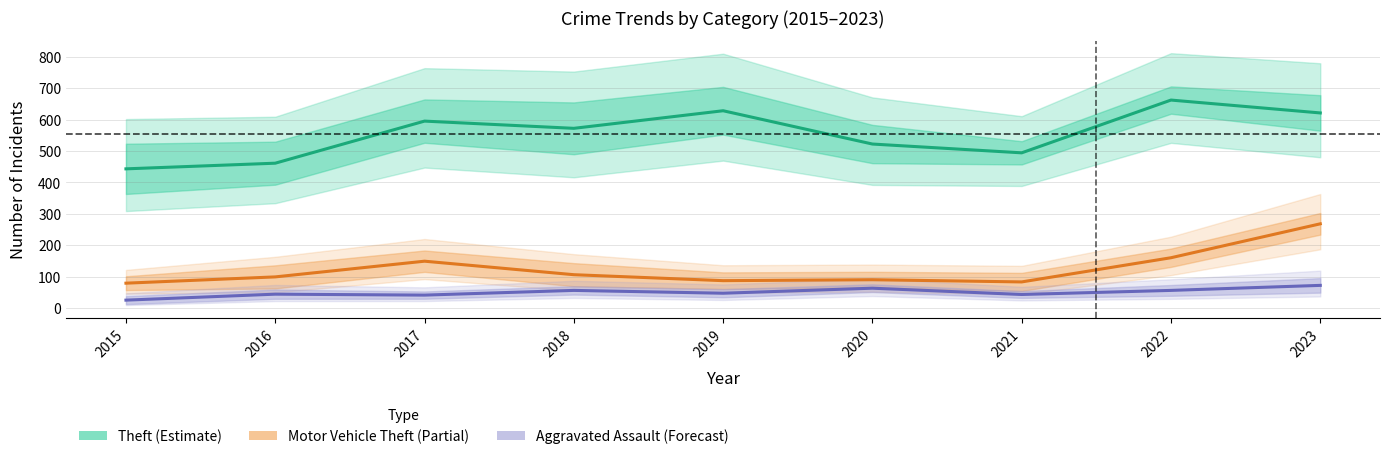

At how many categories does at least one series exceed 405?

9